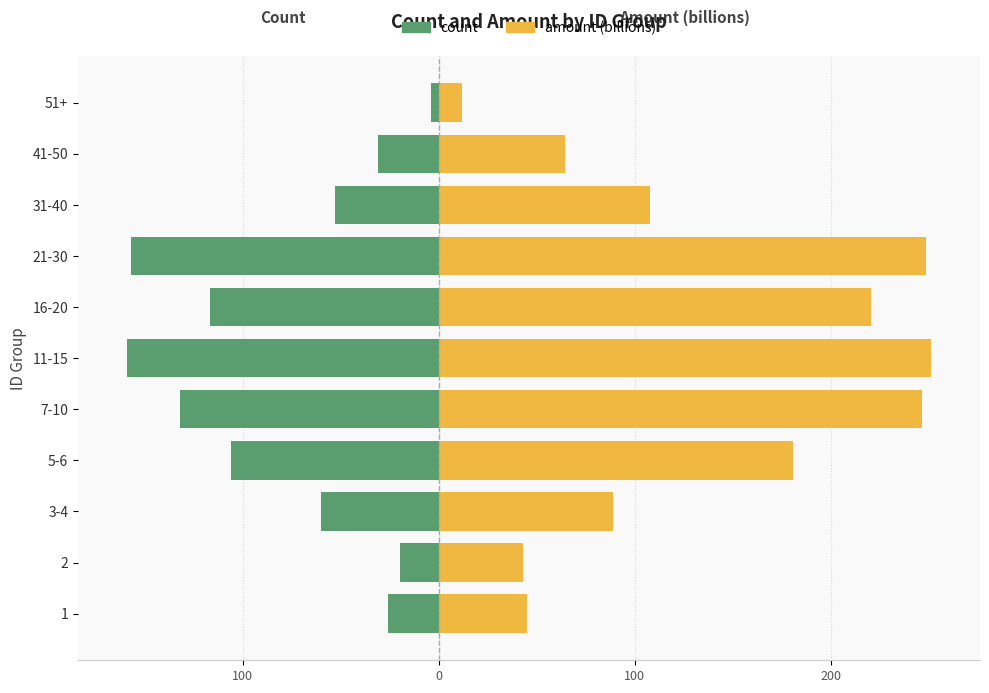

At how many categories does at least one series exceed 244?

3